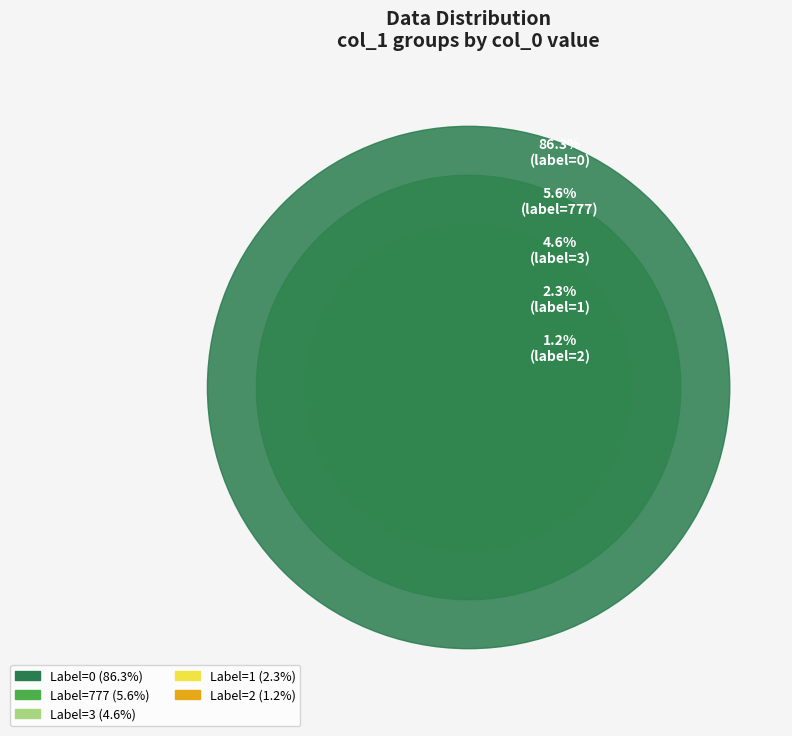

The 1 slice represents 6% of the pie. True or false?

False